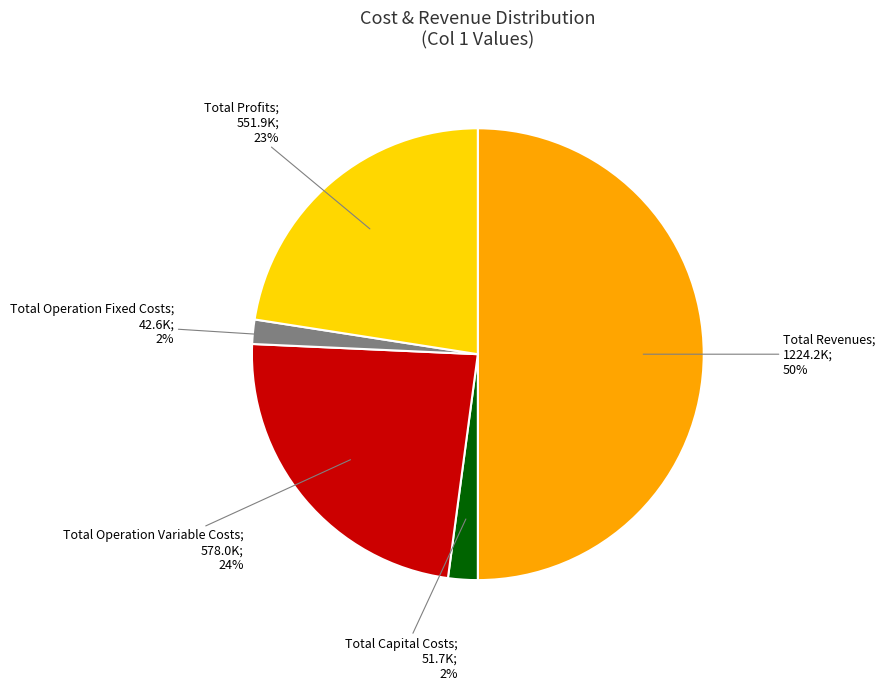

To the nearest percent, what is the difference between the largest and smallest slice percentages?

48%